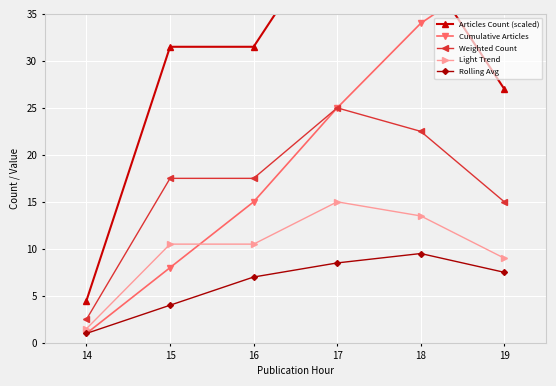

What is the difference between the Weighted Count values at 17 and 19?

10.0